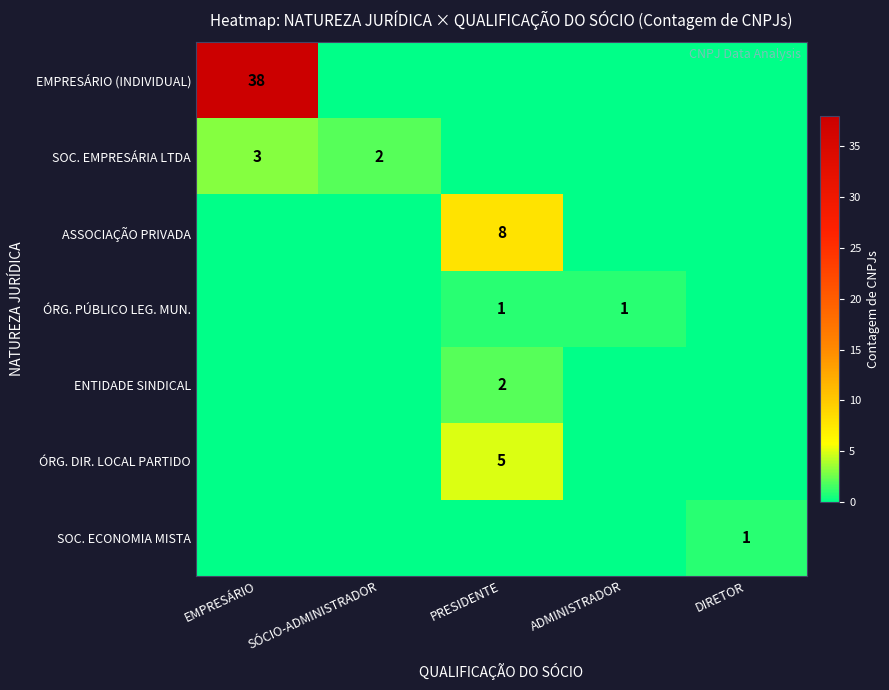

How many distinct data groups are displayed?

7